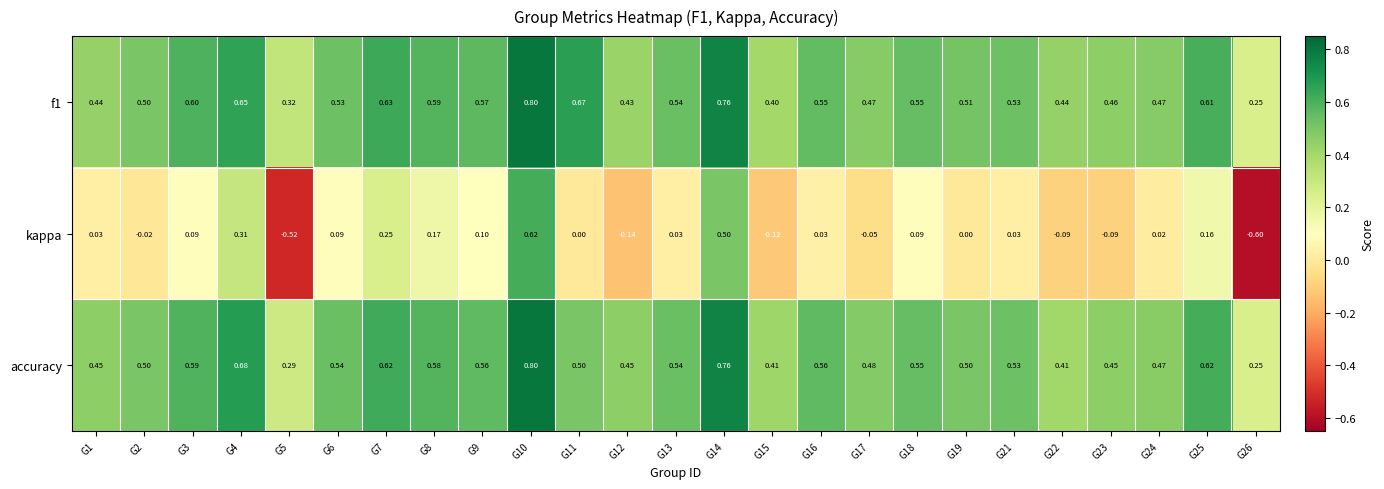

Which series has the widest spread of values?

kappa